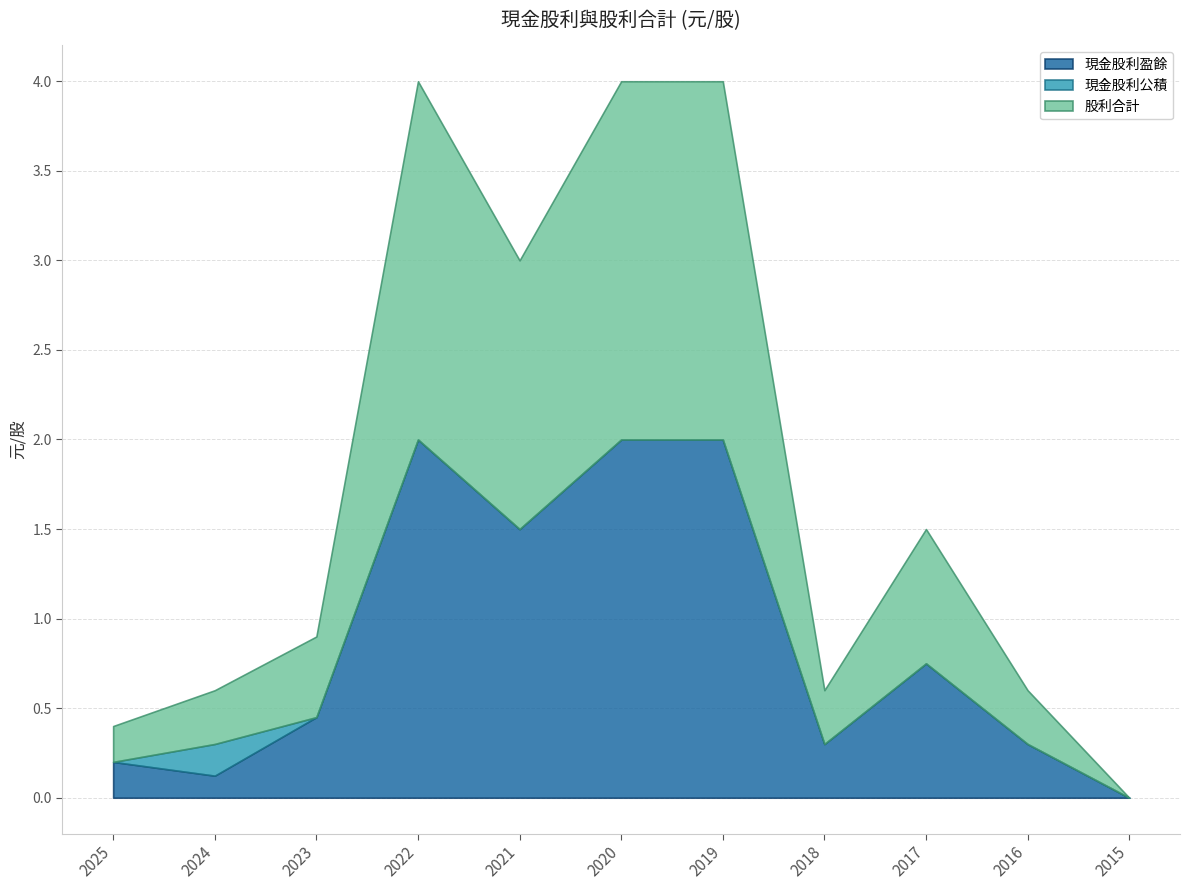

True or false: 現金股利公積 and 股利合計 cross at least once.

False